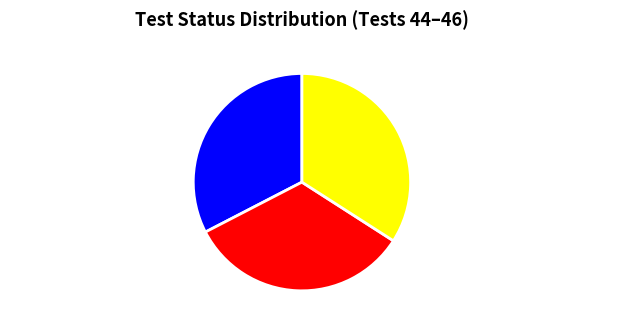

Does Steady State Reactive Power represent more than half of the total?

No